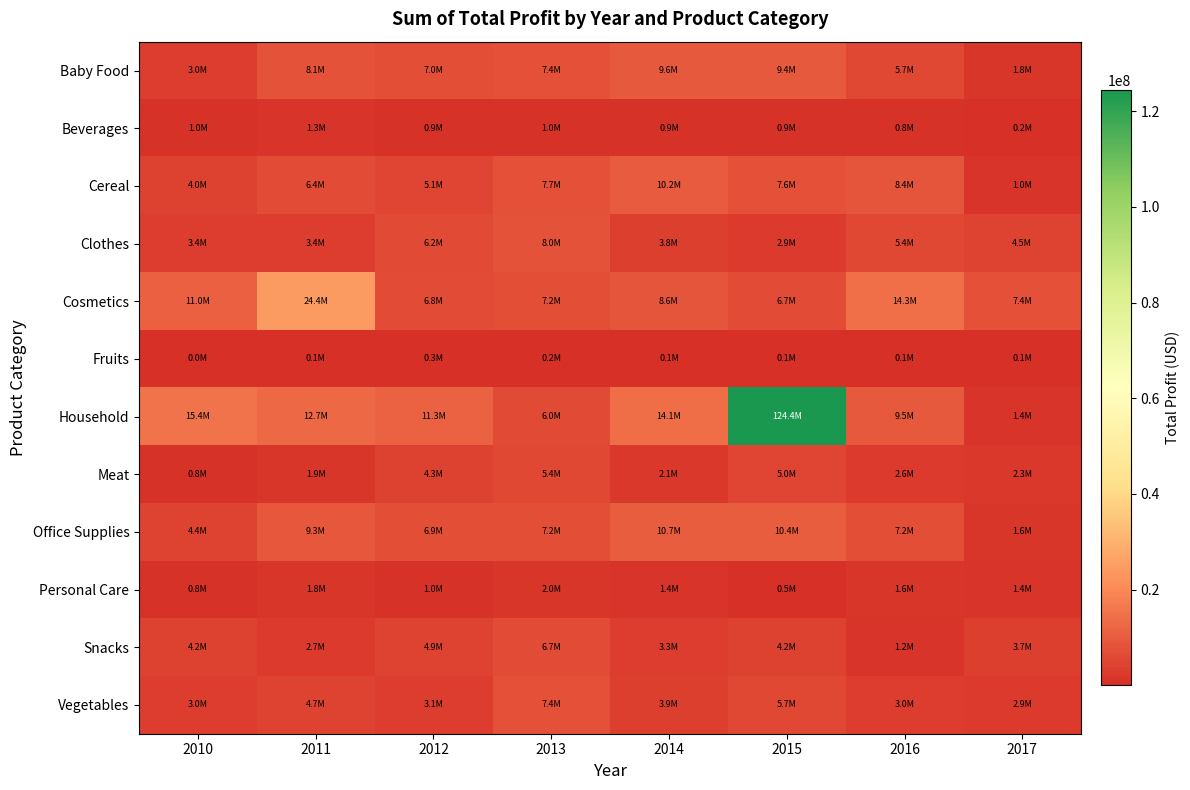

Reading left to right, extract all data points from this chart.

Baby Food: 2010=3032627.0	2011=8101703.8	2012=6957231.2	2013=7401063.0	2014=9557050.3	2015=9361208.3	2016=5745560.8	2017=1761715.1
Beverages: 2010=988835.0	2011=1252612.1	2012=928262.2	2013=982398.8	2014=866906.3	2015=882707.2	2016=759713.6	2017=241821.7
Cereal: 2010=4031996.7	2011=6415244.8	2012=5125728.8	2013=7669413.5	2014=10203441.8	2015=7556638.4	2016=8352531.0	2017=1017721.9
Clothes: 2010=3399757.9	2011=3363698.9	2012=6191432.6	2013=7955094.2	2014=3829088.2	2015=2923058.9	2016=5400704.2	2017=4488065.3
Cosmetics: 2010=11003536.8	2011=24421432.5	2012=6780234.5	2013=7206737.6	2014=8628124.9	2015=6742678.6	2016=14323236.7	2017=7392604.7
Fruits: 2010=34337.7	2011=94722.6	2012=250211.0	2013=249926.6	2014=144132.5	2015=135793.9	2016=55087.8	2017=120644.6
Household: 2010=15381401.3	2011=12681328.1	2012=11331457.3	2013=5972909.2	2014=14120361.7	2015=124399948.2	2016=9499975.1	2017=1354345.6
Meat: 2010=802573.2	2011=1874386.8	2012=4348744.4	2013=5403455.2	2014=2097810.0	2015=5013294.0	2016=2585554.4	2017=2301098.8
Office Supplies: 2010=4412311.2	2011=9258038.8	2012=6891230.0	2013=7236018.8	2014=10666105.0	2015=10357550.0	2016=7177060.0	2017=1582038.8
Personal Care: 2010=769567.5	2011=1753473.3	2012=966990.2	2013=1960368.6	2014=1368827.3	2015=503731.1	2016=1602486.8	2017=1358728.1
Snacks: 2010=4181817.6	2011=2677212.4	2012=4880882.5	2013=6658816.7	2014=3296875.7	2015=4152483.1	2016=1228739.8	2017=3715994.9
Vegetables: 2010=3024053.3	2011=4700344.2	2012=3071716.4	2013=7351046.6	2014=3900234.5	2015=5706194.4	2016=3032954.6	2017=2906568.3